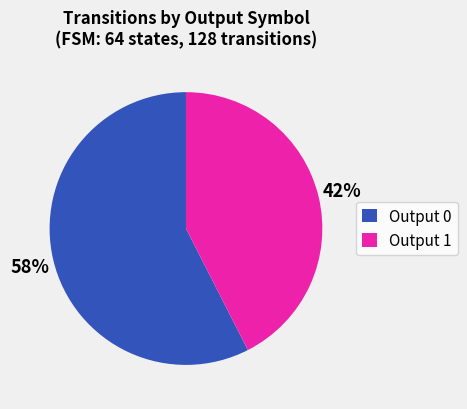

Is there any slice that represents more than half of the pie?

Yes